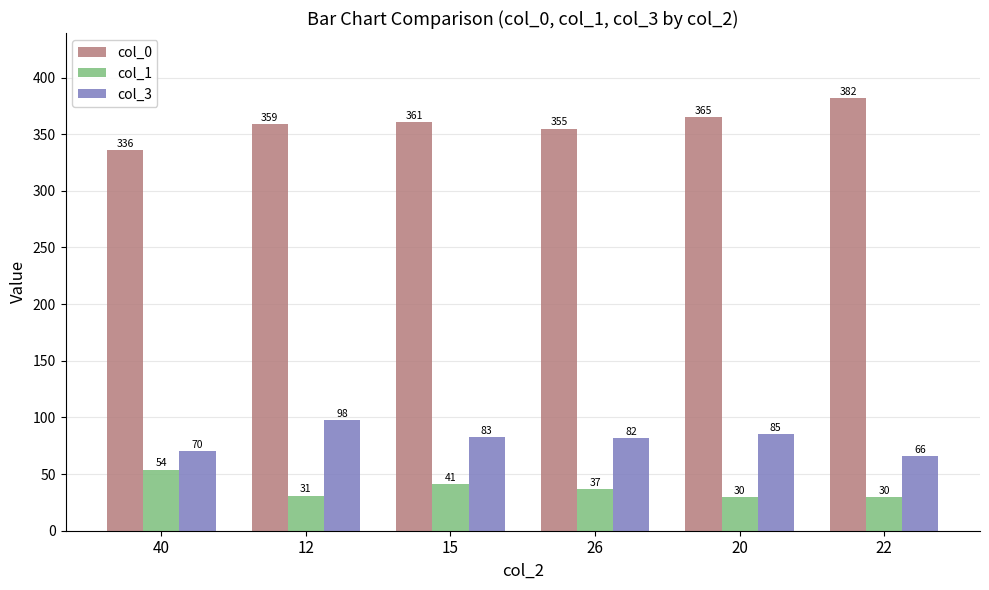

Reading right to left, what are all the values shown in this chart?

col_0: 382	365	355	361	359	336
col_1: 30	30	37	41	31	54
col_3: 66	85	82	83	98	70